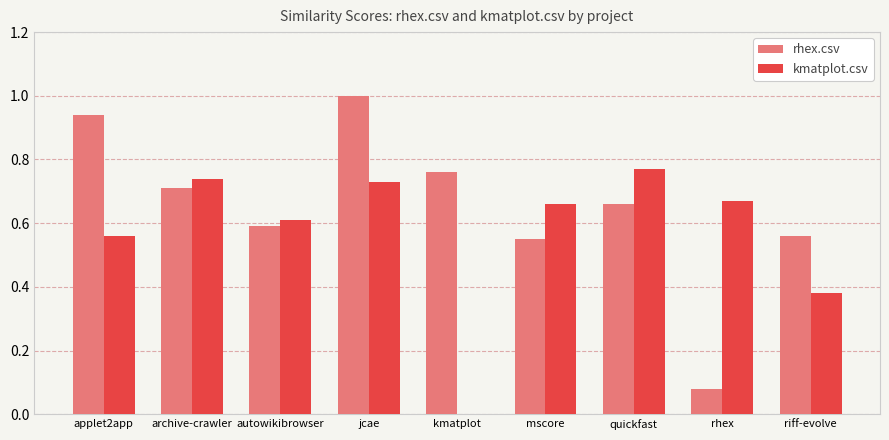

What is the sum of the rhex.csv values at quickfast and mscore?

1.2